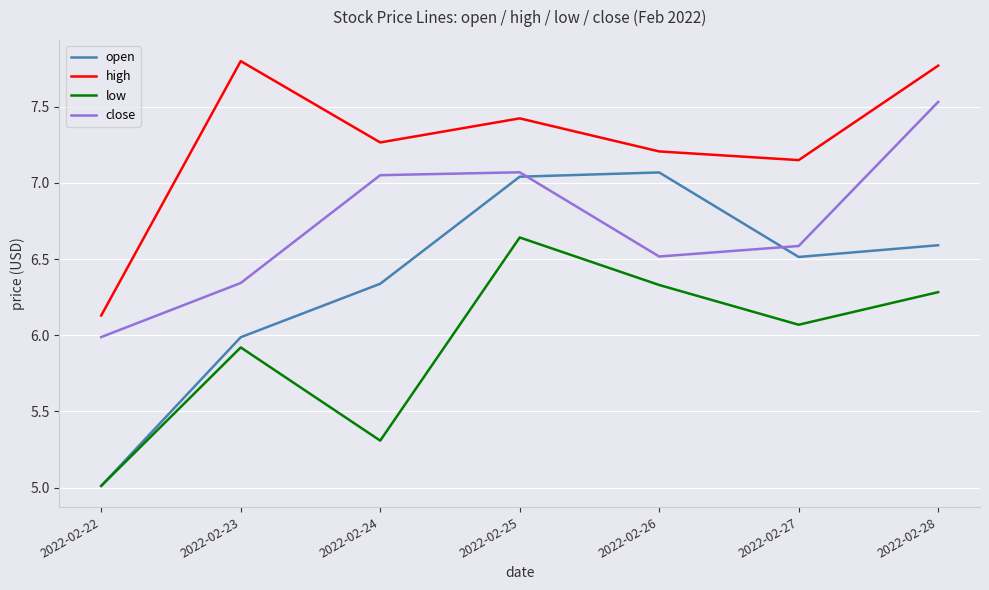

Where is high nearest to the value 6?

2022-02-22